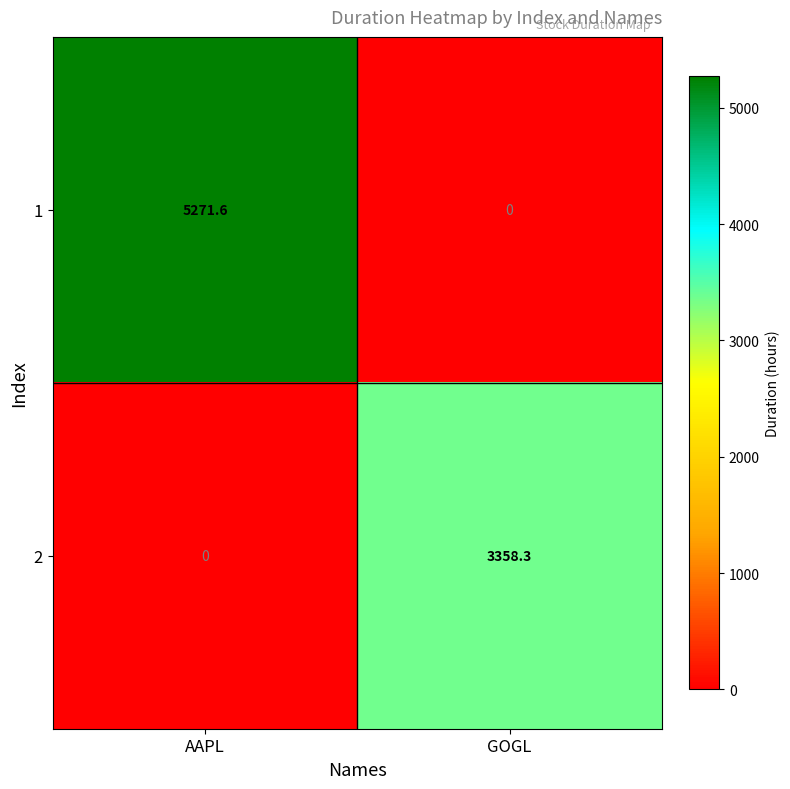

True or false: 1 has a value of 0.0 at GOGL.

True